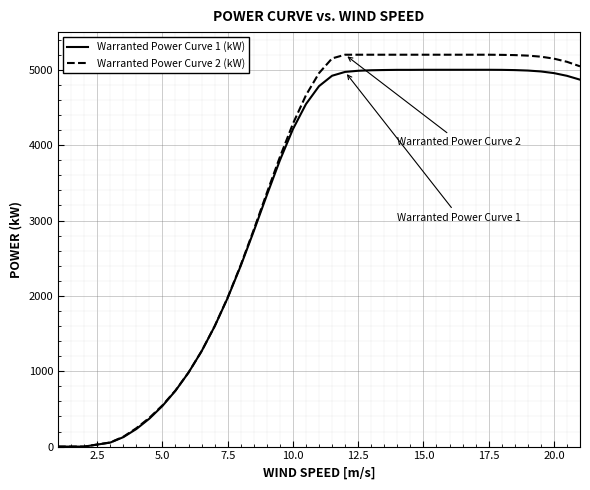

What are all the series names shown in the legend?

Warranted Power Curve 1 (kW), Warranted Power Curve 2 (kW)